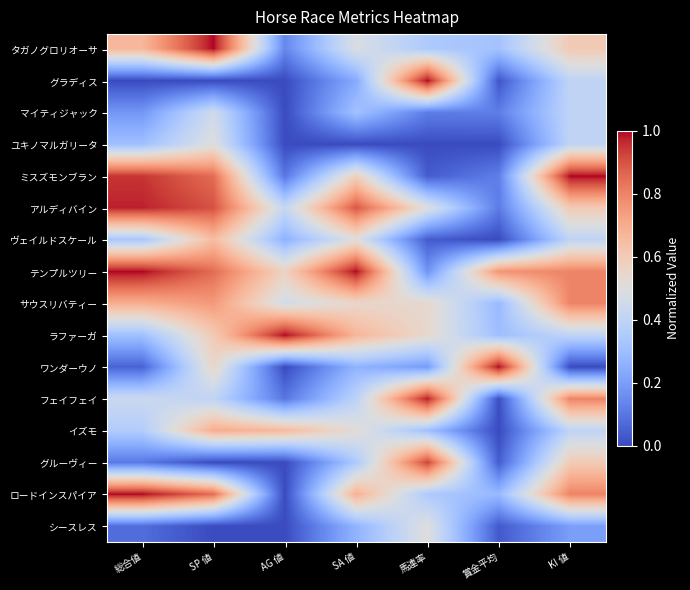

Reading left to right, transcribe all the data shown in this chart.

タガノグロリオーサ: 総合値=0.7	SP 値=1.0	AG 値=0.1	SA 値=0.5	馬連率=0.3	賞金平均=0.3	KI 値=0.6
グラディス: 総合値=0.0	SP 値=0.0	AG 値=0.0	SA 値=0.2	馬連率=1.0	賞金平均=0.0	KI 値=0.4
マイティジャック: 総合値=0.2	SP 値=0.5	AG 値=0.0	SA 値=0.3	馬連率=0.1	賞金平均=0.1	KI 値=0.4
ユキノマルガリータ: 総合値=0.3	SP 値=0.5	AG 値=0.0	SA 値=0.0	馬連率=0.0	賞金平均=0.0	KI 値=0.4
ミスズモンブラン: 総合値=0.9	SP 値=0.8	AG 値=0.1	SA 値=0.6	馬連率=0.0	賞金平均=0.1	KI 値=1.0
アルディバイン: 総合値=1.0	SP 値=0.9	AG 値=0.4	SA 値=0.9	馬連率=0.5	賞金平均=0.1	KI 値=0.6
ヴェイルドスケール: 総合値=0.3	SP 値=0.7	AG 値=0.3	SA 値=0.5	馬連率=0.0	賞金平均=0.0	KI 値=0.4
テンプルツリー: 総合値=1.0	SP 値=0.8	AG 値=0.6	SA 値=1.0	馬連率=0.2	賞金平均=0.8	KI 値=0.8
サウスリバティー: 総合値=0.7	SP 値=0.8	AG 値=0.5	SA 値=0.5	馬連率=0.5	賞金平均=0.3	KI 値=0.8
ラファーガ: 総合値=0.3	SP 値=0.6	AG 値=1.0	SA 値=0.7	馬連率=0.5	賞金平均=0.3	KI 値=0.4
ワンダーウノ: 総合値=0.1	SP 値=0.6	AG 値=0.0	SA 値=0.3	馬連率=0.2	賞金平均=1.0	KI 値=0.0
フェイフェイ: 総合値=0.4	SP 値=0.4	AG 値=0.1	SA 値=0.4	馬連率=1.0	賞金平均=0.0	KI 値=0.8
イズモ: 総合値=0.4	SP 値=0.7	AG 値=0.7	SA 値=0.5	馬連率=0.3	賞金平均=0.0	KI 値=0.4
グルーヴィー: 総合値=0.1	SP 値=0.0	AG 値=0.0	SA 値=0.3	馬連率=0.9	賞金平均=0.0	KI 値=0.6
ロードインスパイア: 総合値=1.0	SP 値=0.8	AG 値=0.0	SA 値=0.7	馬連率=0.3	賞金平均=0.3	KI 値=0.8
シースレス: 総合値=0.1	SP 値=0.0	AG 値=0.0	SA 値=0.3	馬連率=0.5	賞金平均=0.0	KI 値=0.2